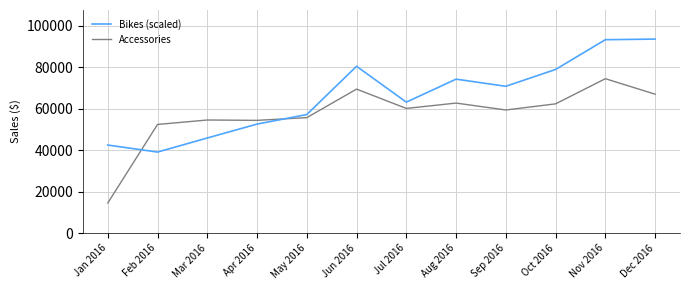

At Jun 2016, list the series in order from largest to smallest.

Bikes (scaled), Accessories